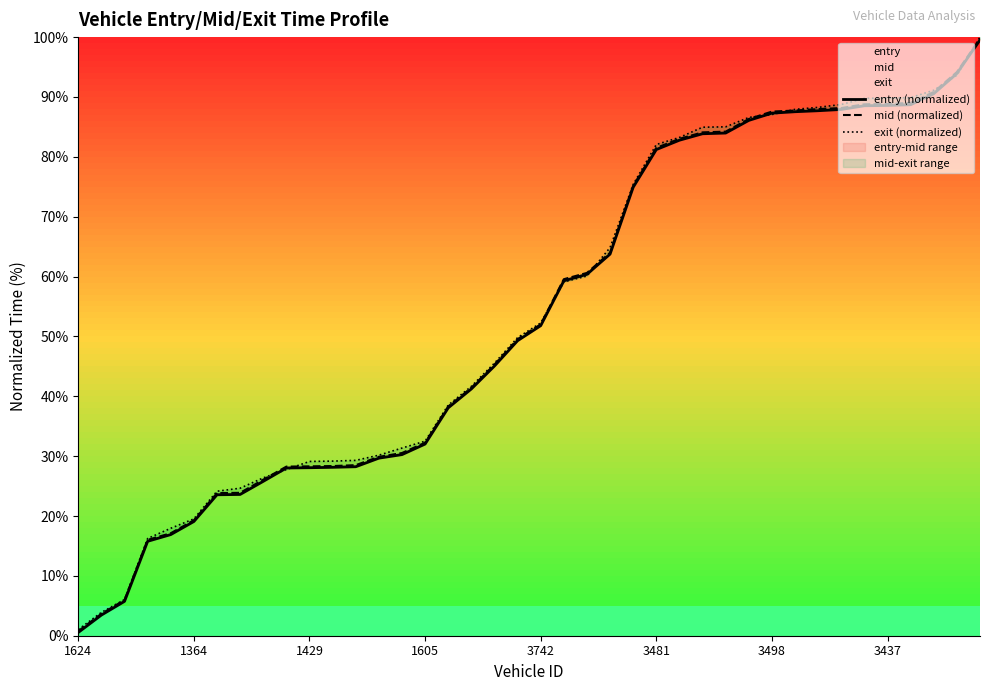

Which category has the lowest value in the exit series?

1624